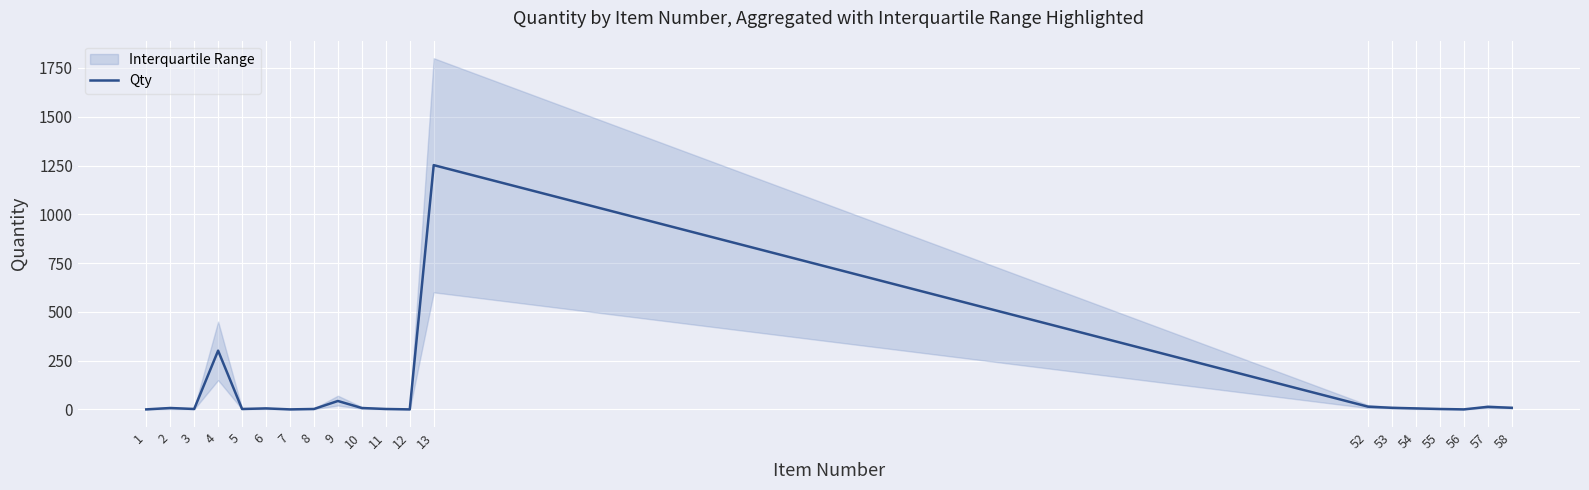

How many points are higher than both their immediate neighbors (excluding endpoints)?

6